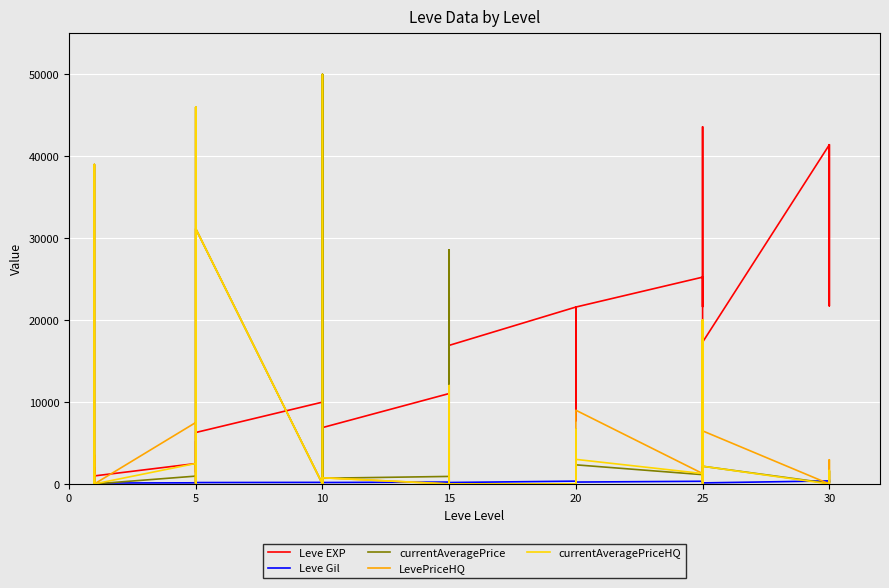

List the series in order of their peak value, highest first.

currentAveragePrice, currentAveragePriceHQ, LevePriceHQ, Leve EXP, Leve Gil